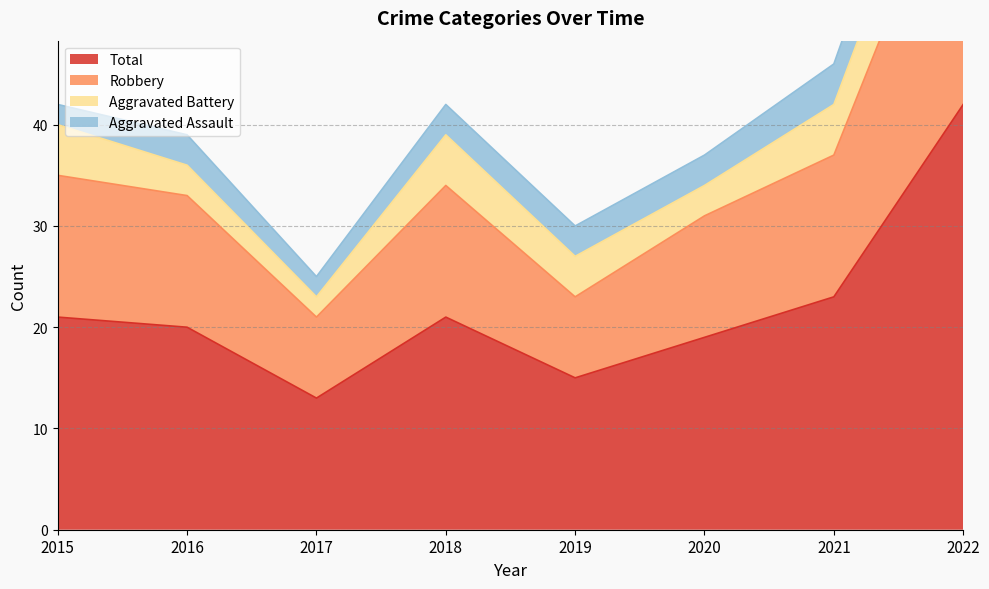

Where is the first local minimum for Total?

2017